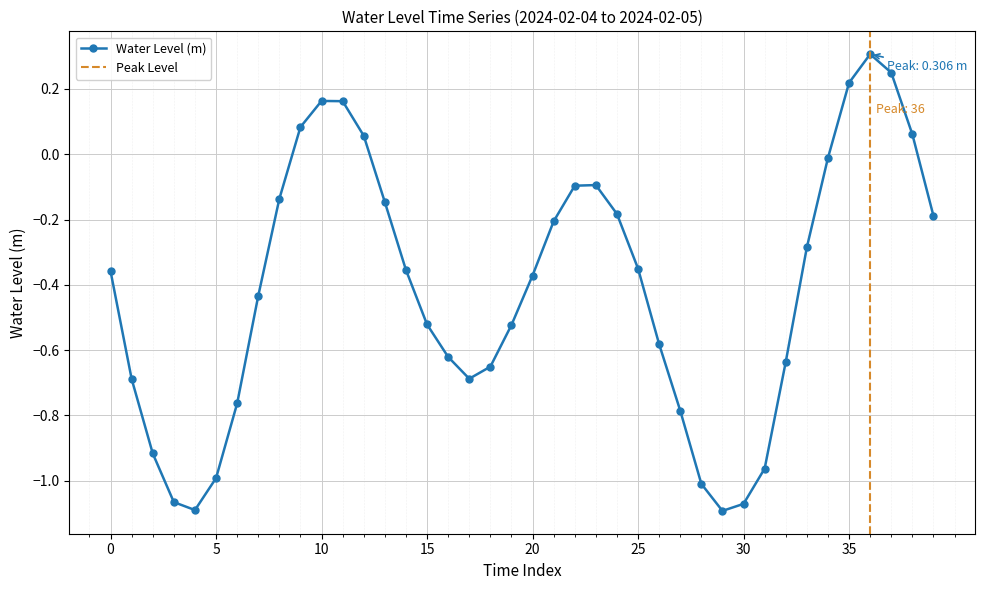

True or false: Water Level (m) has more than 2 points higher than both neighbors.

True